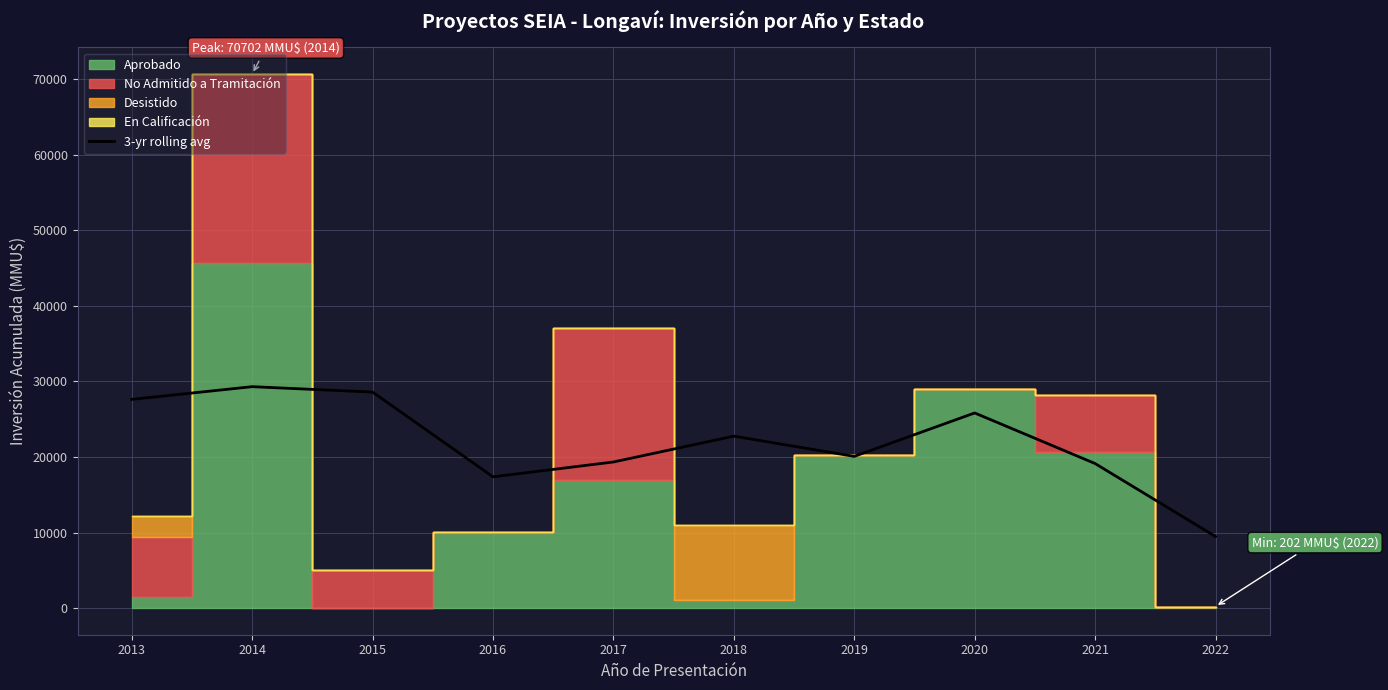

At which category does the chart reach its minimum across all series?

2022